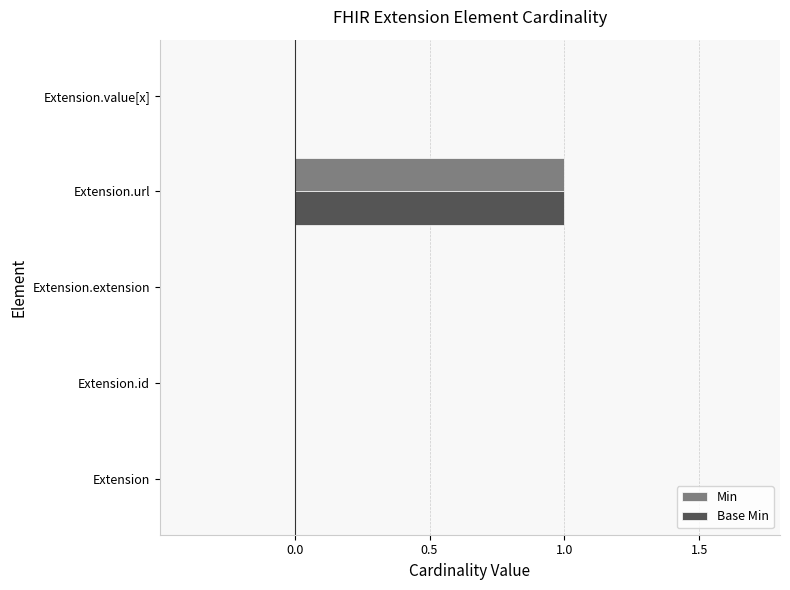

How many data points does each series have?

5